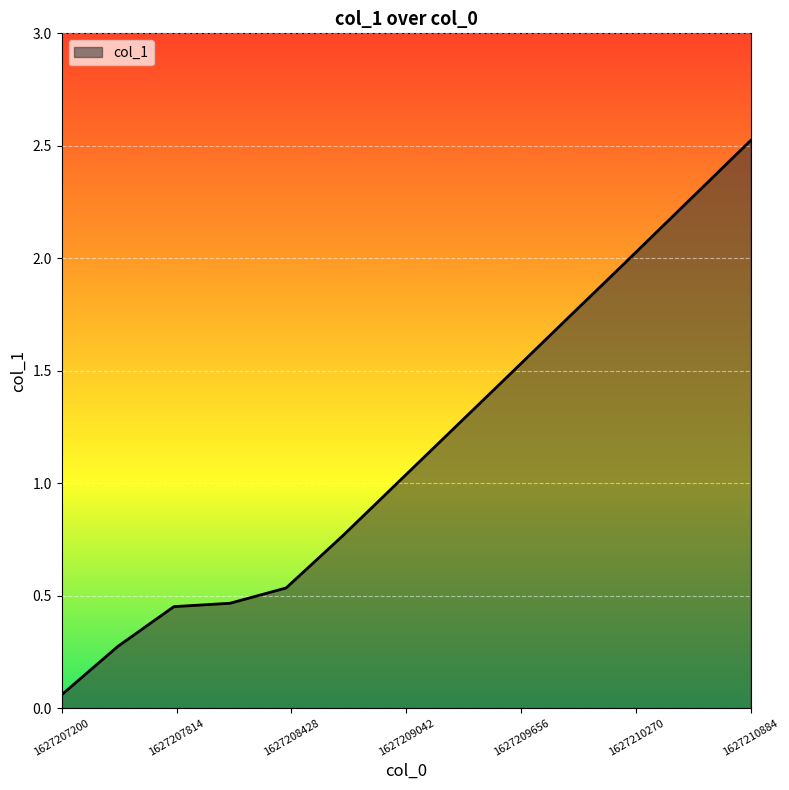

What is the average value?

1.2